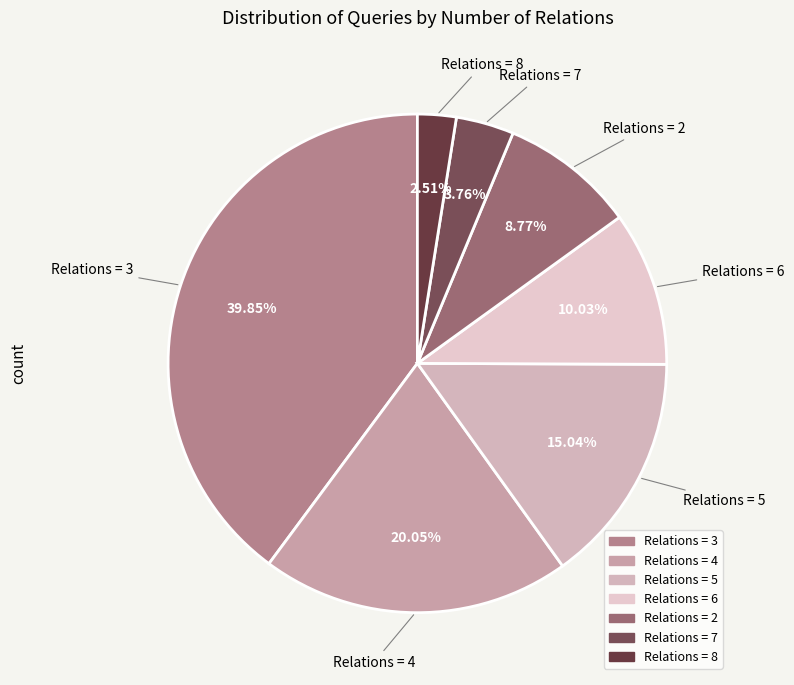

To the nearest percent, what is the difference between the largest and smallest slice percentages?

37%